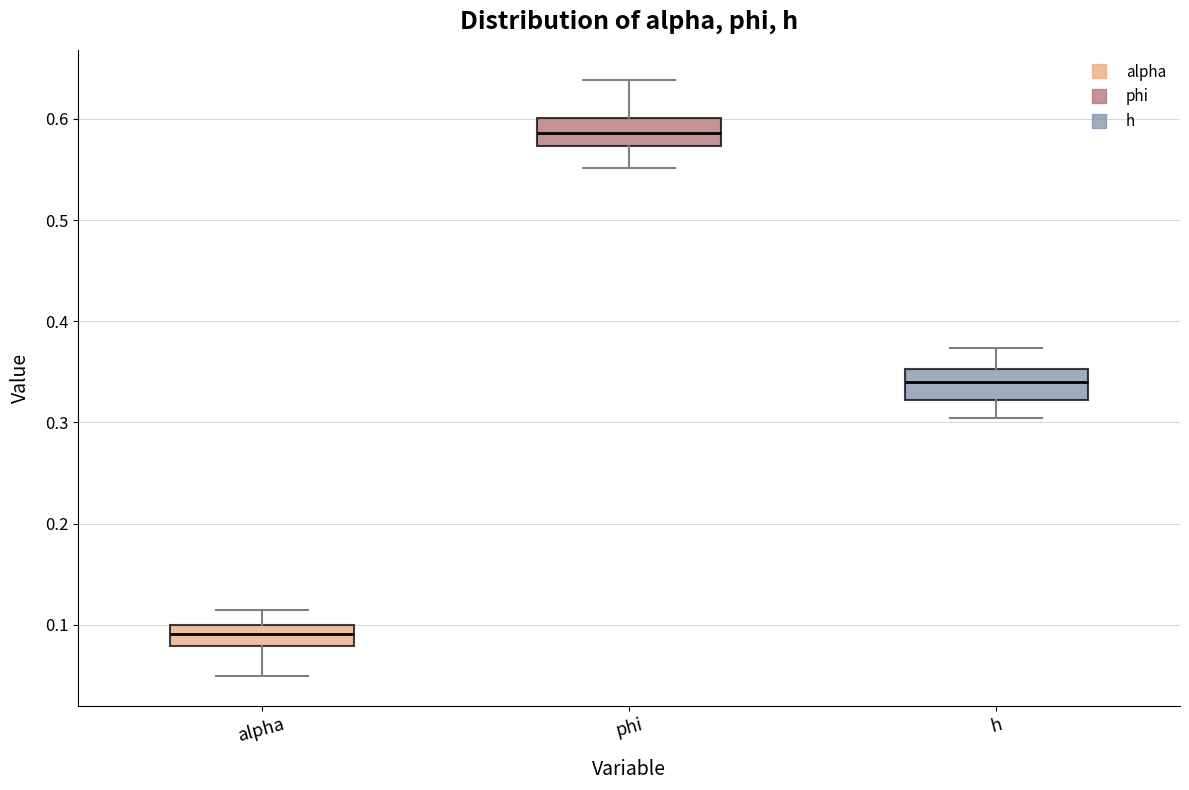

Where is the lower edge of the box for phi on the y-axis? The values are not printed on the chart, so give them approximately, as read against the axis.

0.57